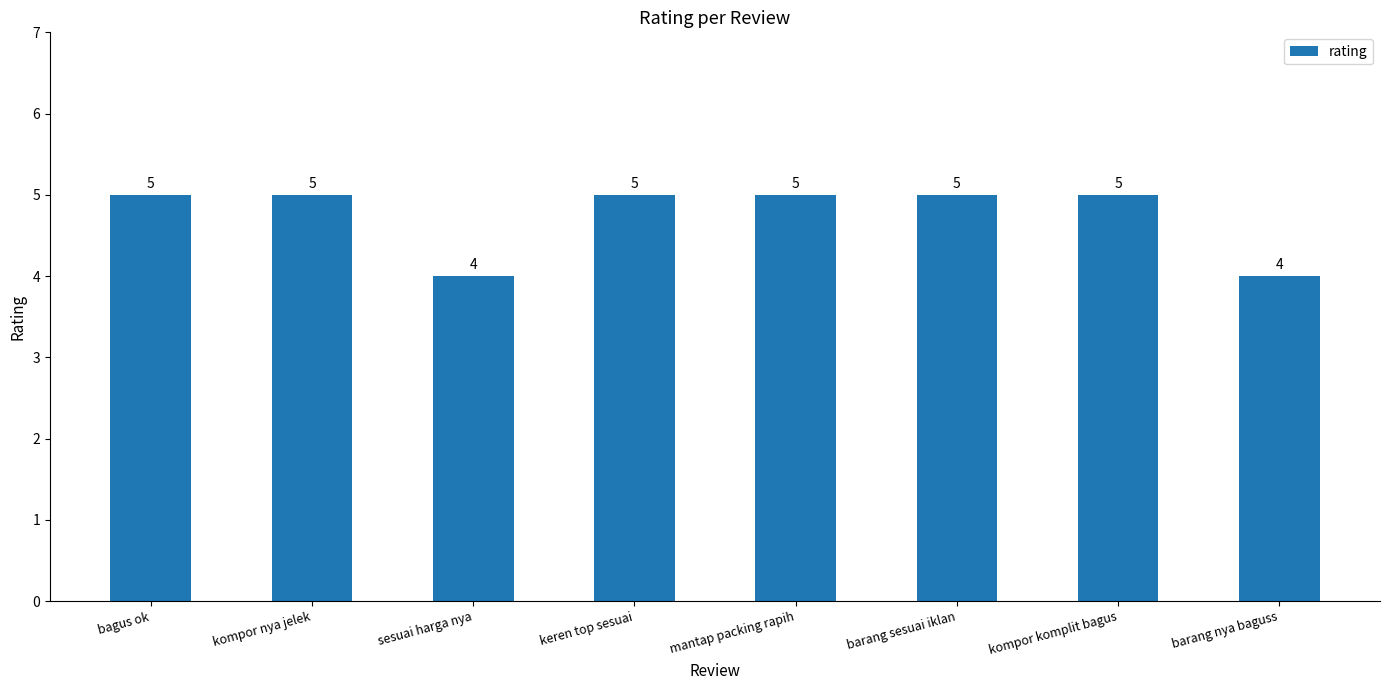

Count the values in the range 5 to 6.

6